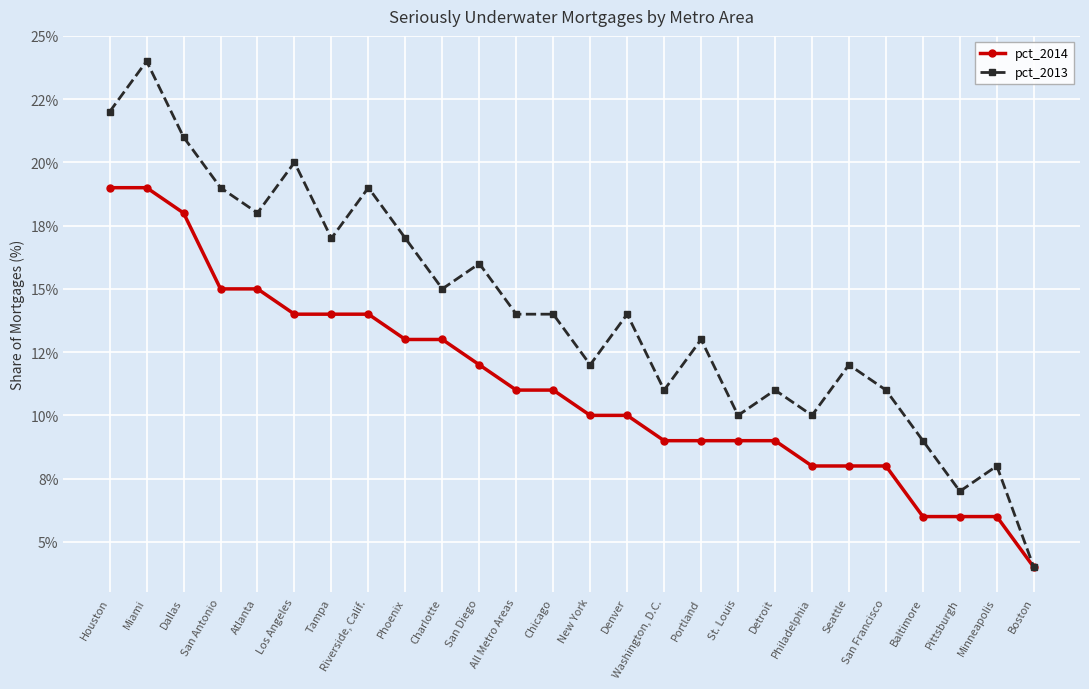

Is this an area chart (filled region under the line)?

No